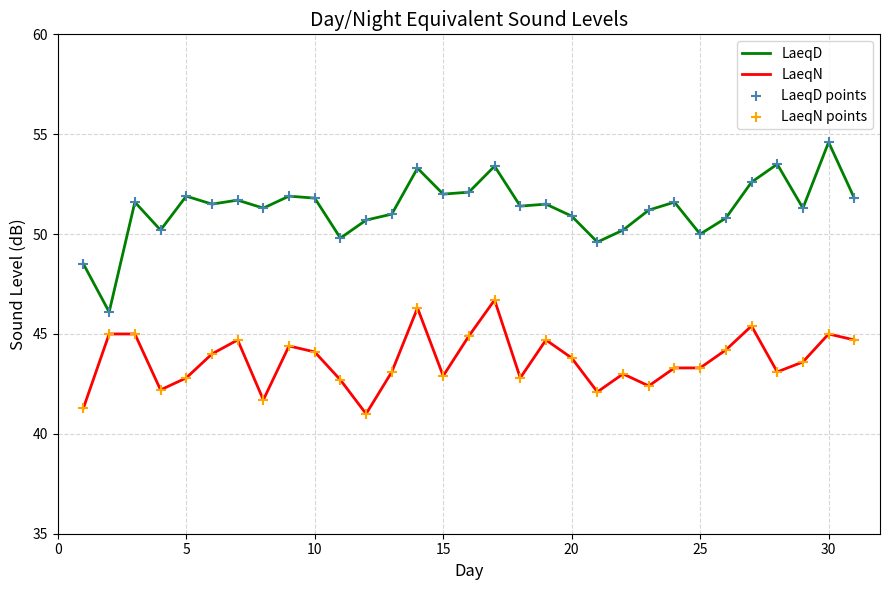

Which series has the largest total across all categories?

LaeqD